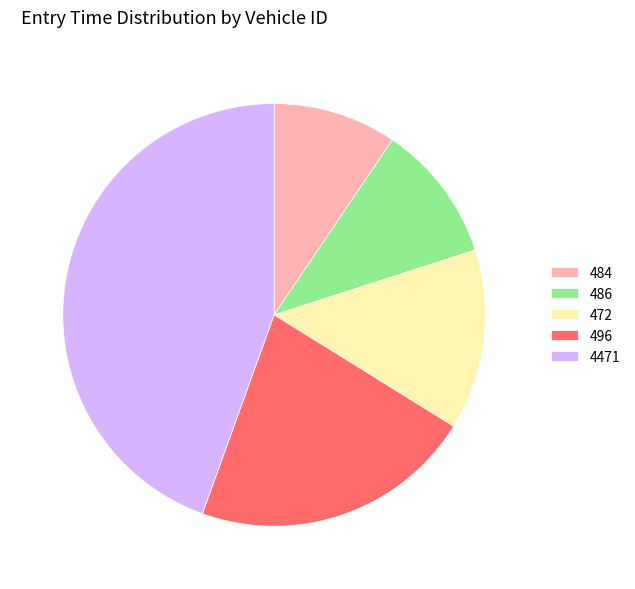

What is the smallest slice in the pie chart?

484